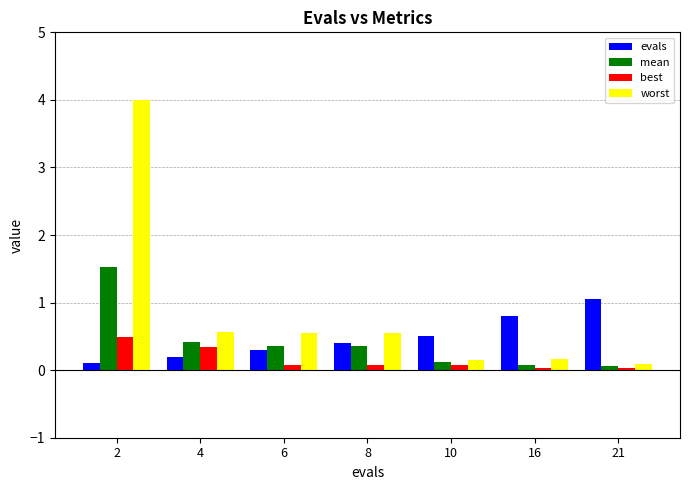

List the labels in order of evals value, smallest first.

2, 4, 6, 8, 10, 16, 21